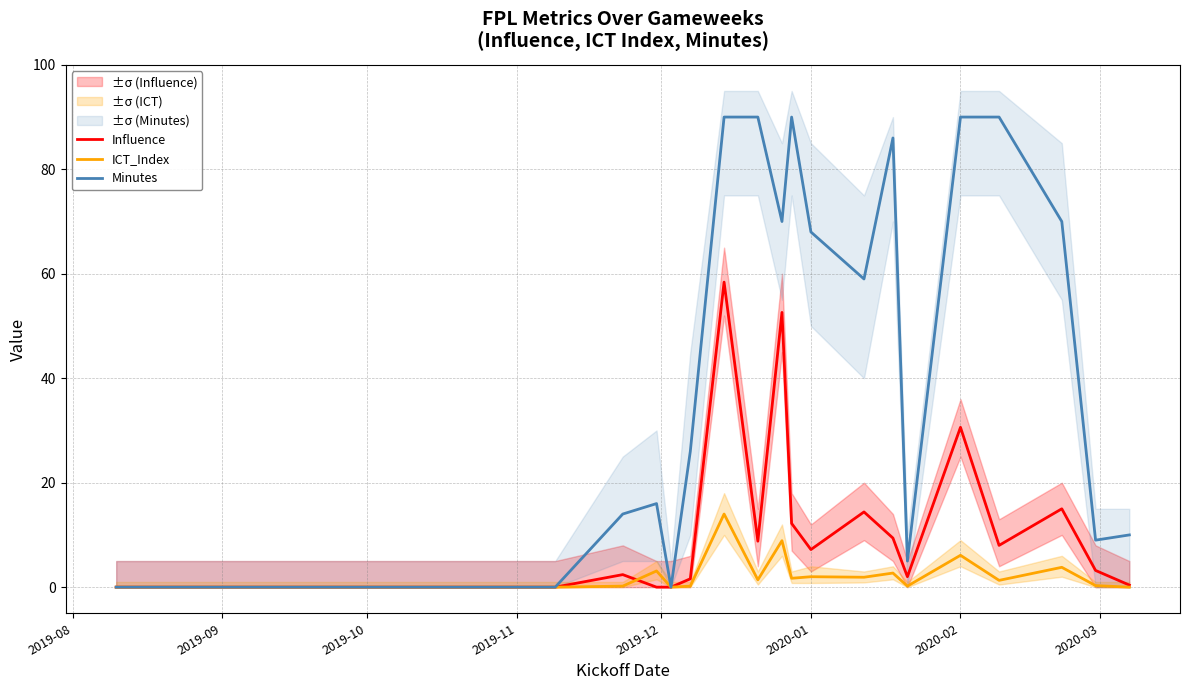

What is the difference between the maximum and minimum values in the ICT_Index series?

14.0